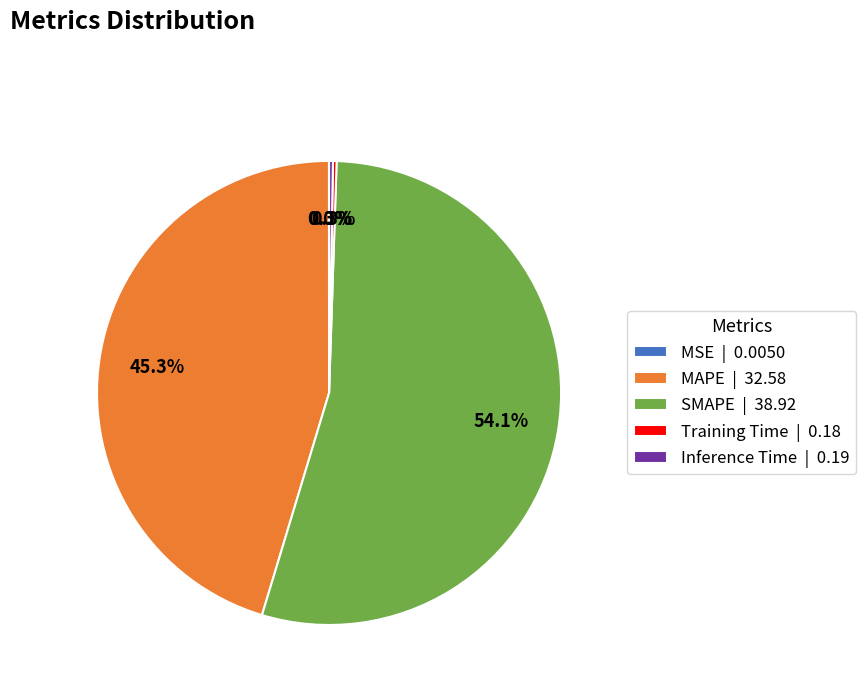

True or false: SMAPE accounts for 69% of the total.

False